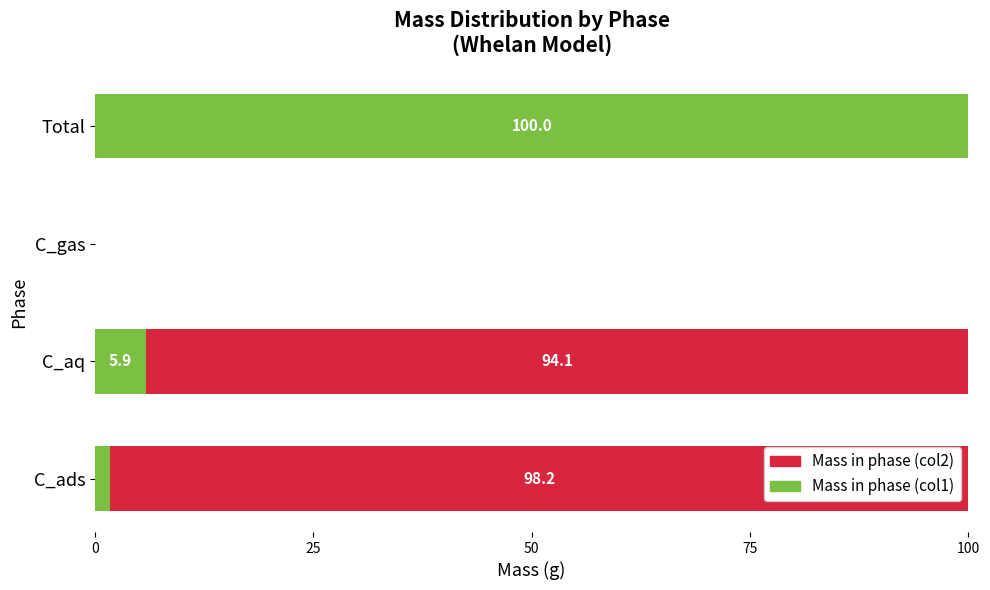

What value does the Mass in phase (col1) series have at Total?

100.0